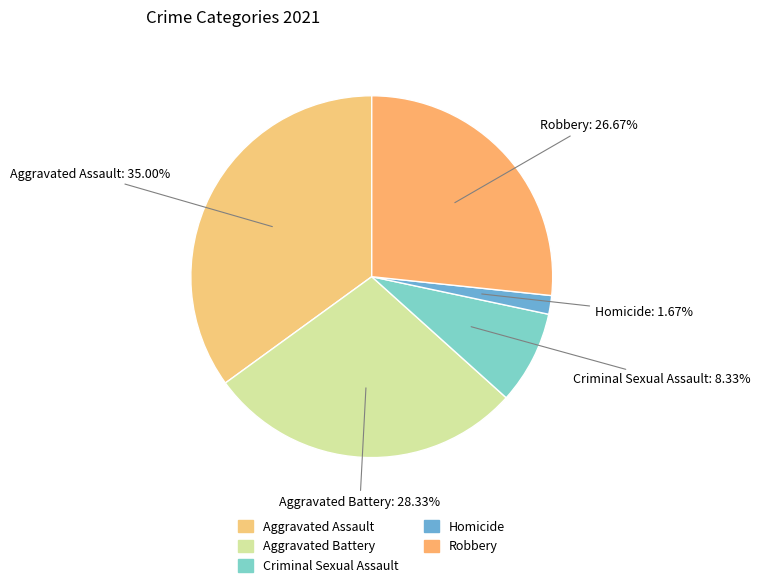

What percentage is NOT represented by Robbery?

73.3%